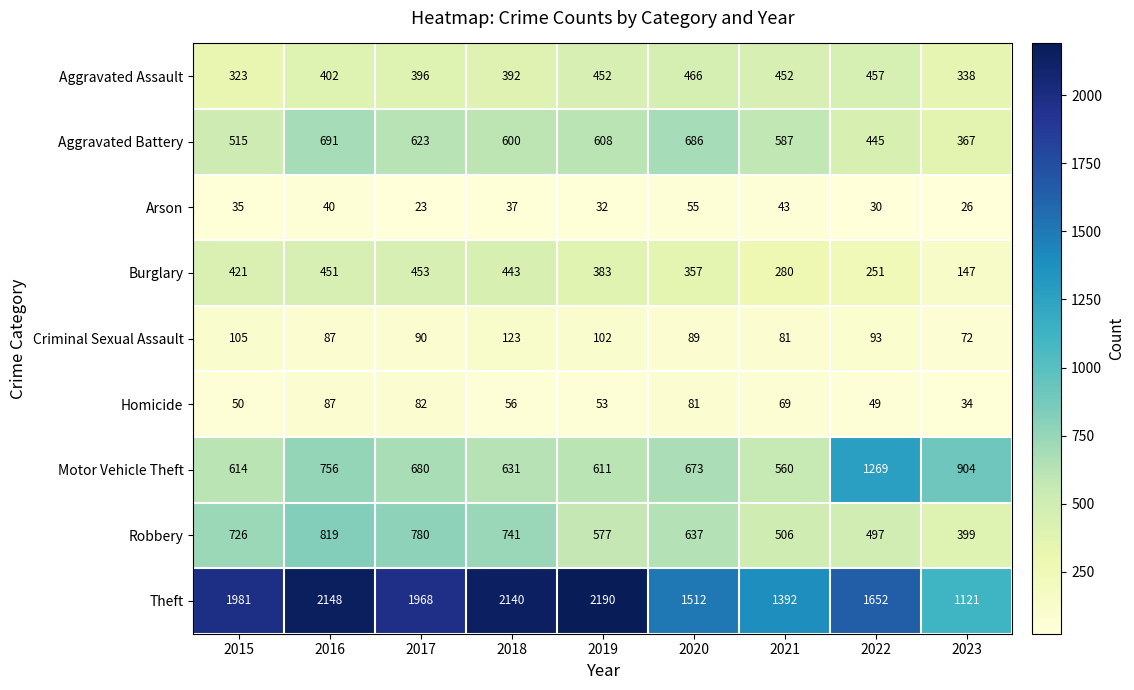

Where does the Aggravated Battery series first go above 600?

2016